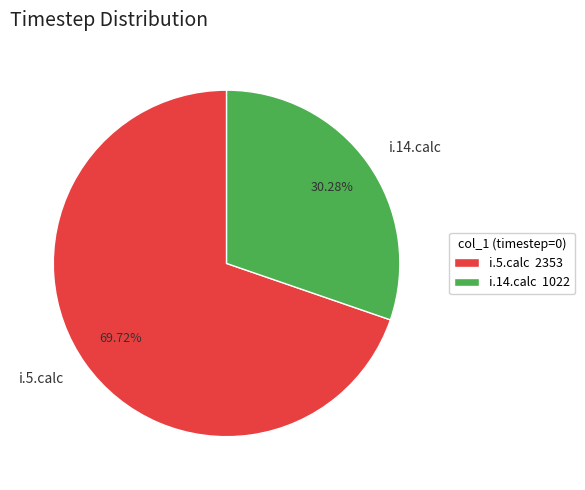

To the nearest percent, what percentage of the pie is i.14.calc?

30%